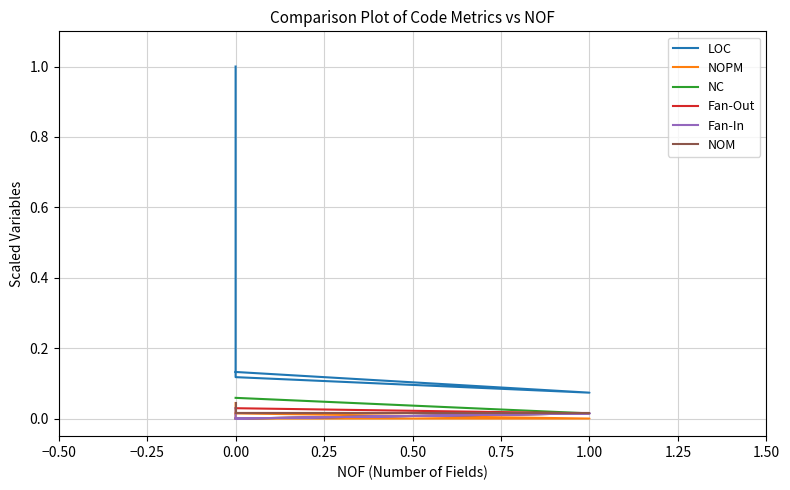

Reading left to right, what are all the values shown in this chart?

LOC: 1.0	0.1	0.1	0.1
NOPM: 0.0	0.0	0.0	0.0
NC: 0.1	0.1	0.0	0.0
Fan-Out: 0.0	0.0	0.0	0.0
Fan-In: 0.0	0.0	0.0	0.0
NOM: 0.0	0.0	0.0	0.0